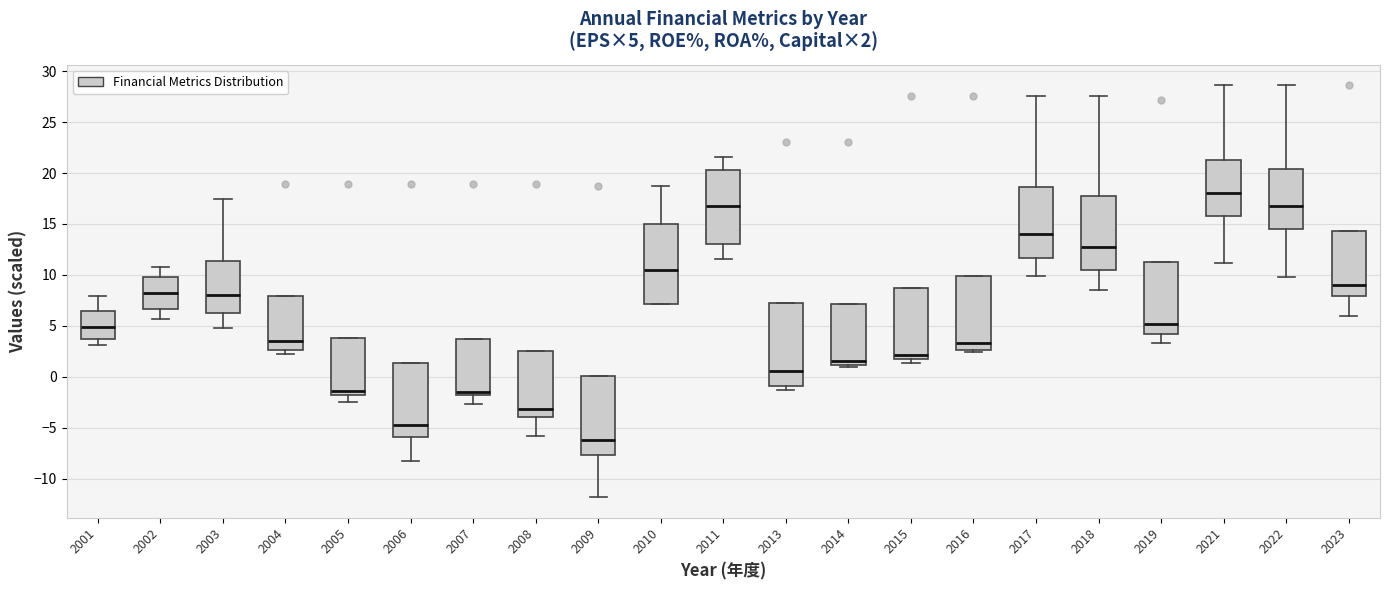

Which box's median line is the lowest?

2009